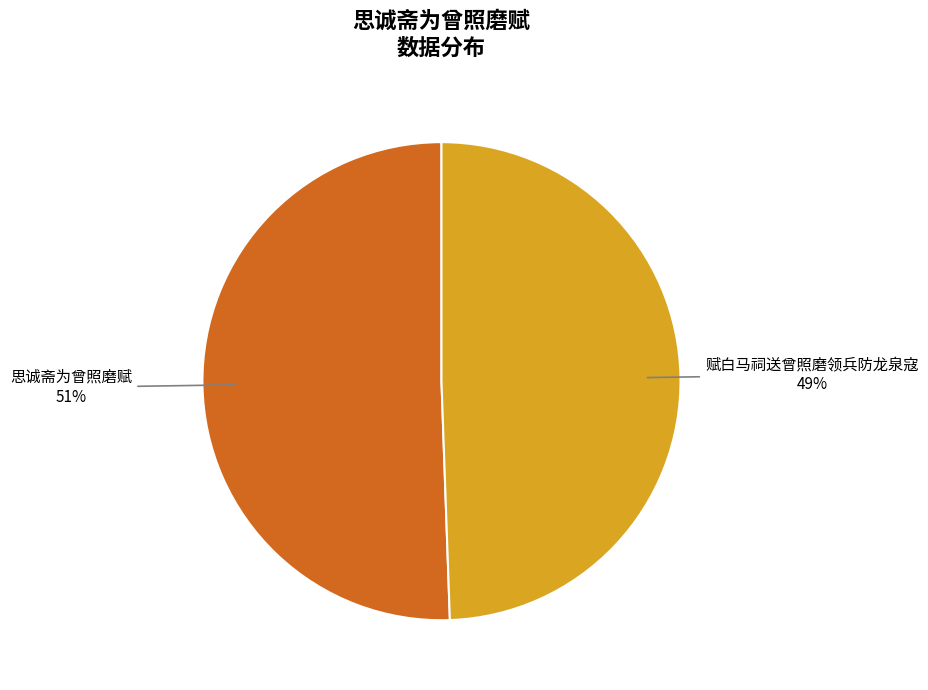

Rank the categories by value from highest to lowest.

思诚斋为曾照磨赋, 赋白马祠送曾照磨领兵防龙泉寇